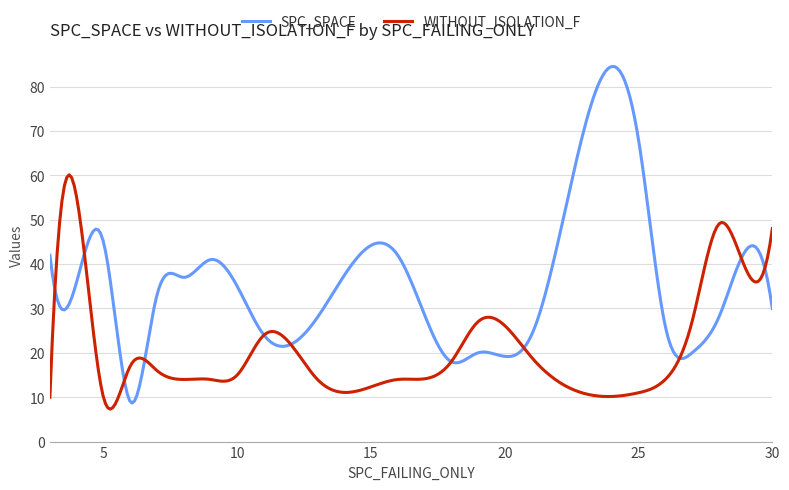

What is the maximum value for WITHOUT_ISOLATION_F?

60.1